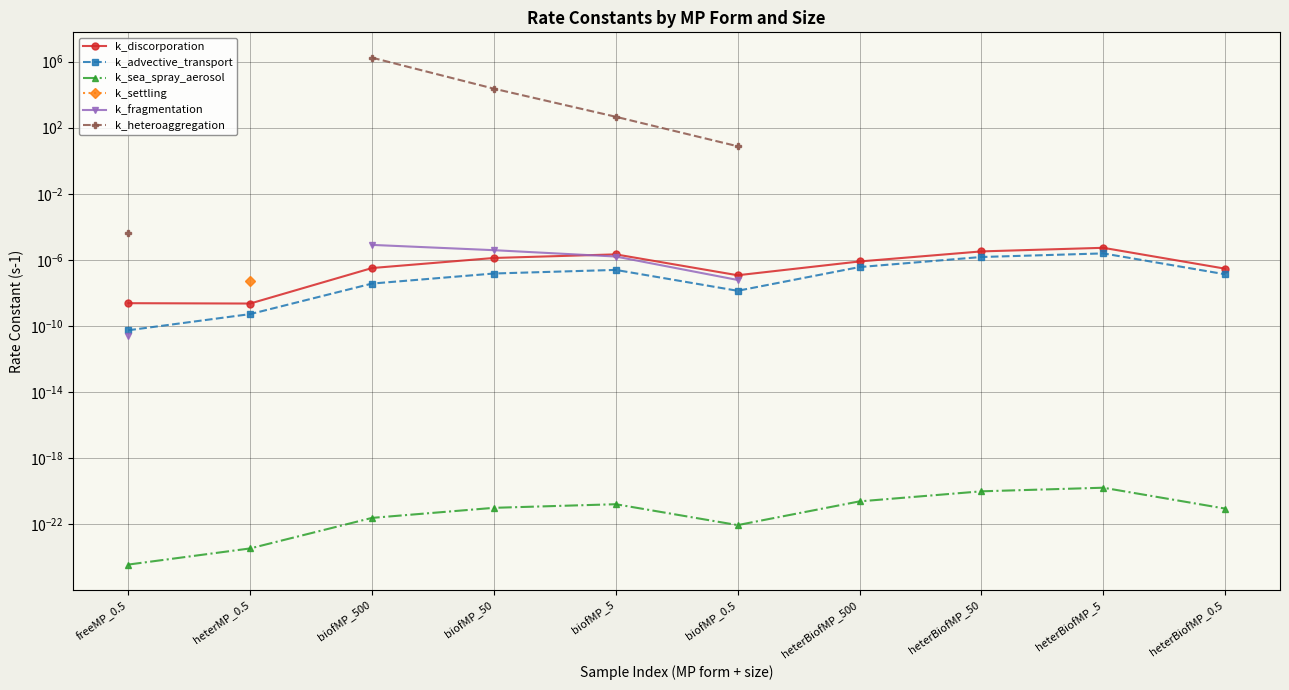

How many values in the k_heteroaggregation series exceed 1753960?

1